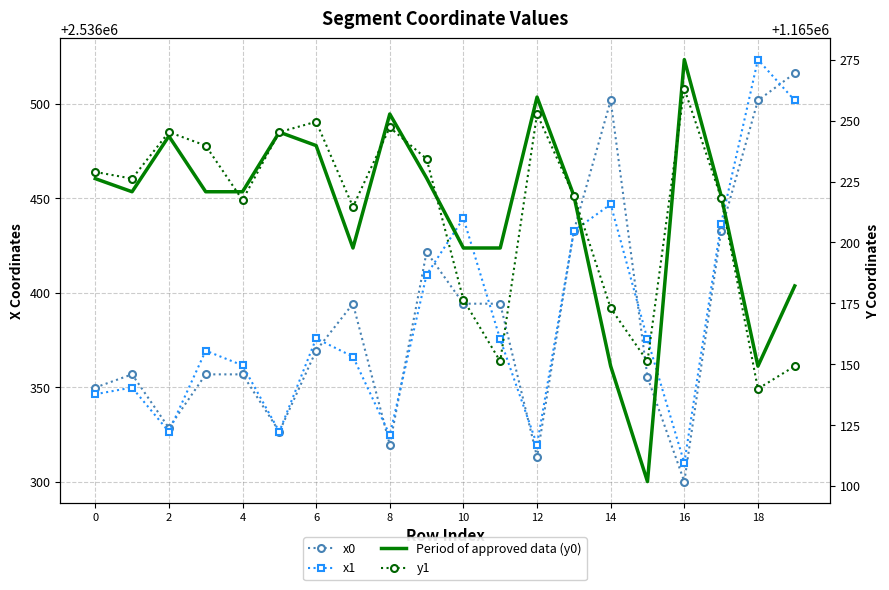

Which label corresponds to the largest value in the chart?

18